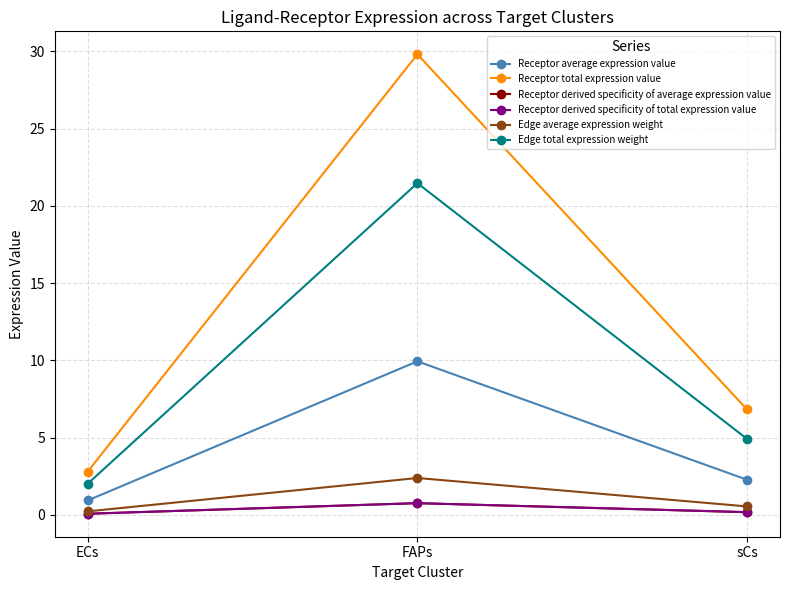

What is the smallest value displayed?

0.1